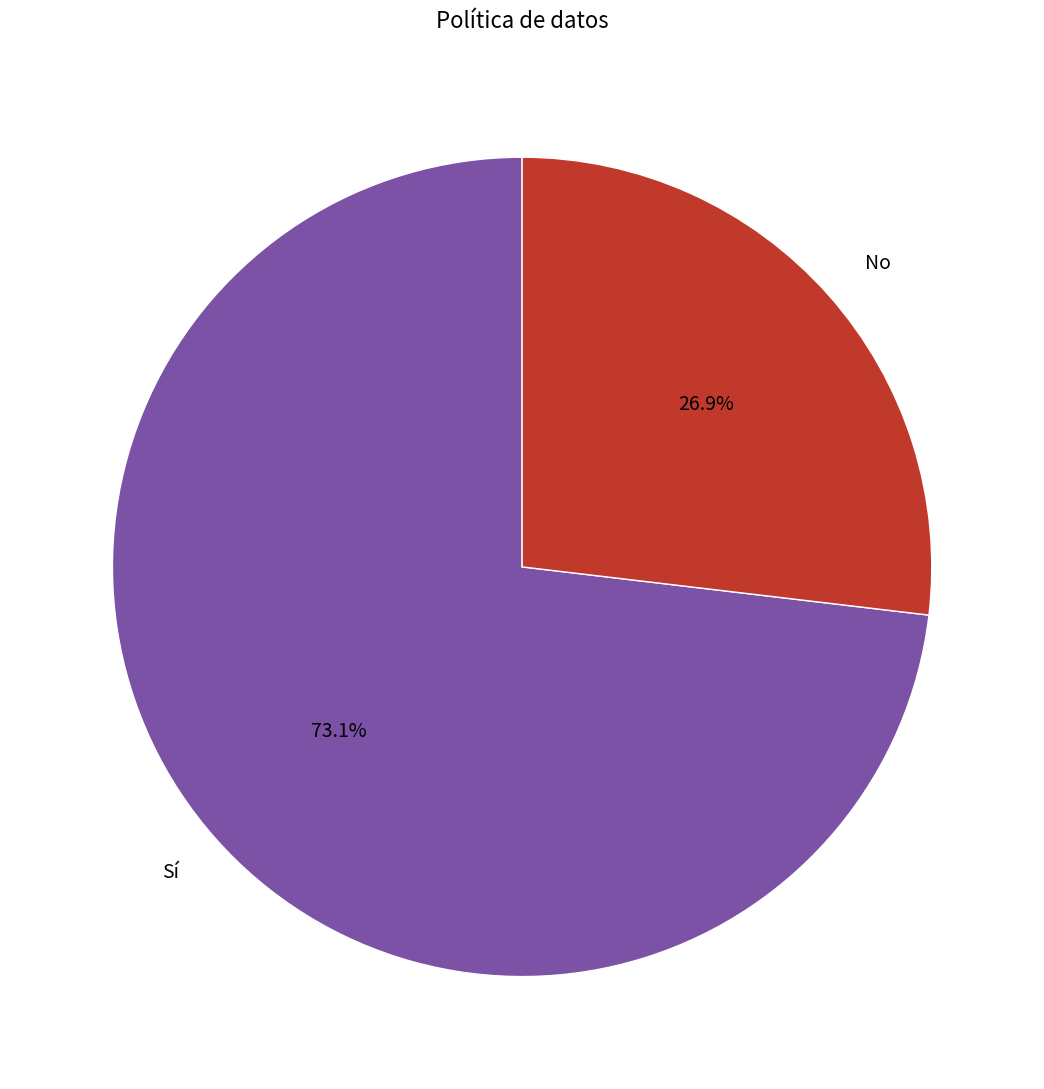

Does any single category account for the majority?

Yes